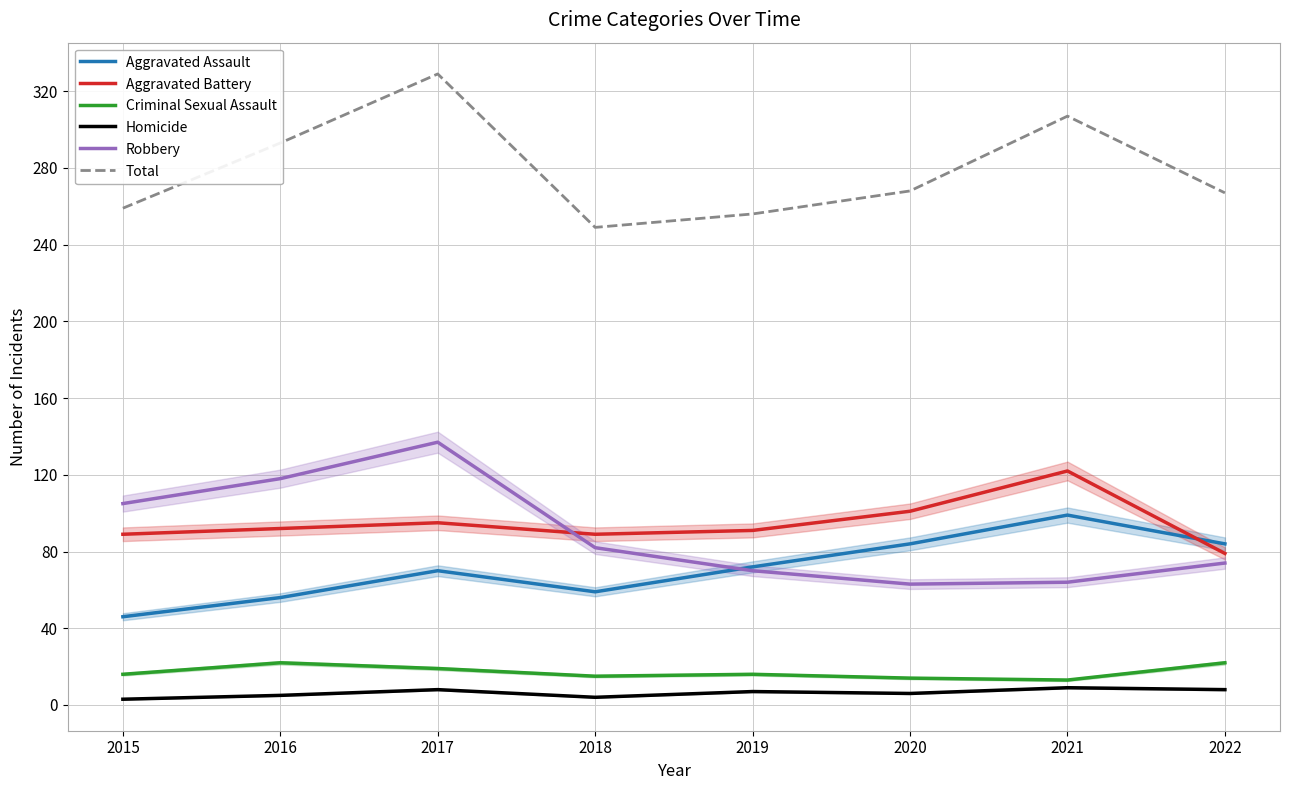

How many values in the Aggravated Battery series exceed 92?

3